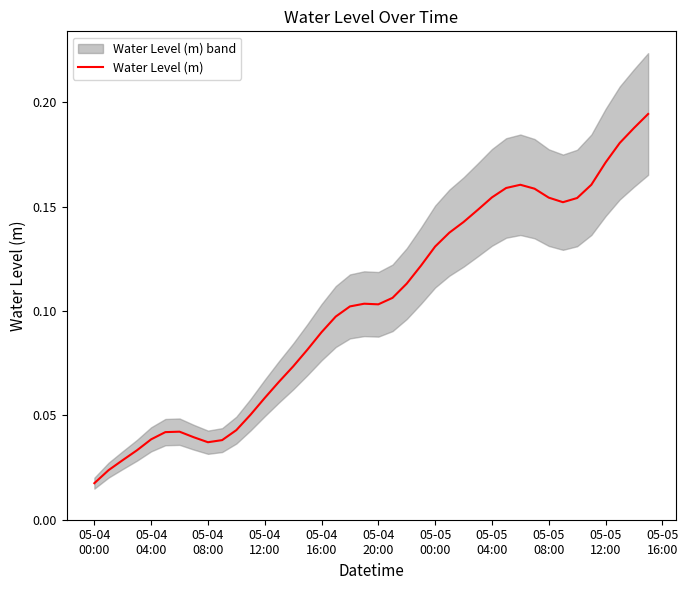

Reading left to right, list all the values displayed in this chart.

0.0	0.0	0.0	0.0	0.0	0.0	0.0	0.0	0.0	0.0	0.0	0.1	0.1	0.1	0.1	0.1	0.1	0.1	0.1	0.1	0.1	0.1	0.1	0.1	0.1	0.1	0.1	0.1	0.2	0.2	0.2	0.2	0.2	0.2	0.2	0.2	0.2	0.2	0.2	0.2